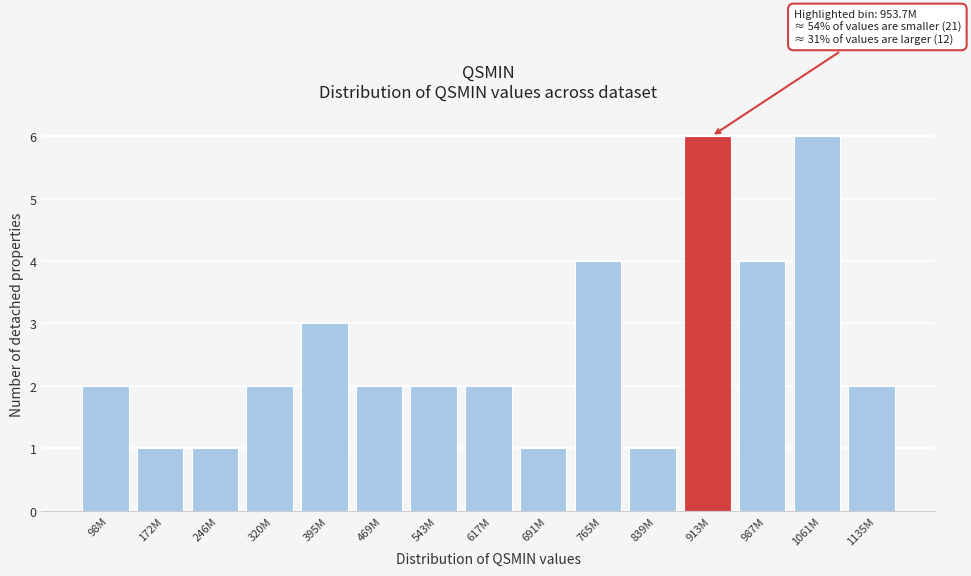

Reading left to right, list all the values displayed in this chart.

98M=2	172M=1	246M=1	320M=2	395M=3	469M=2	543M=2	617M=2	691M=1	765M=4	839M=1	913M=6	987M=4	1061M=6	1135M=2